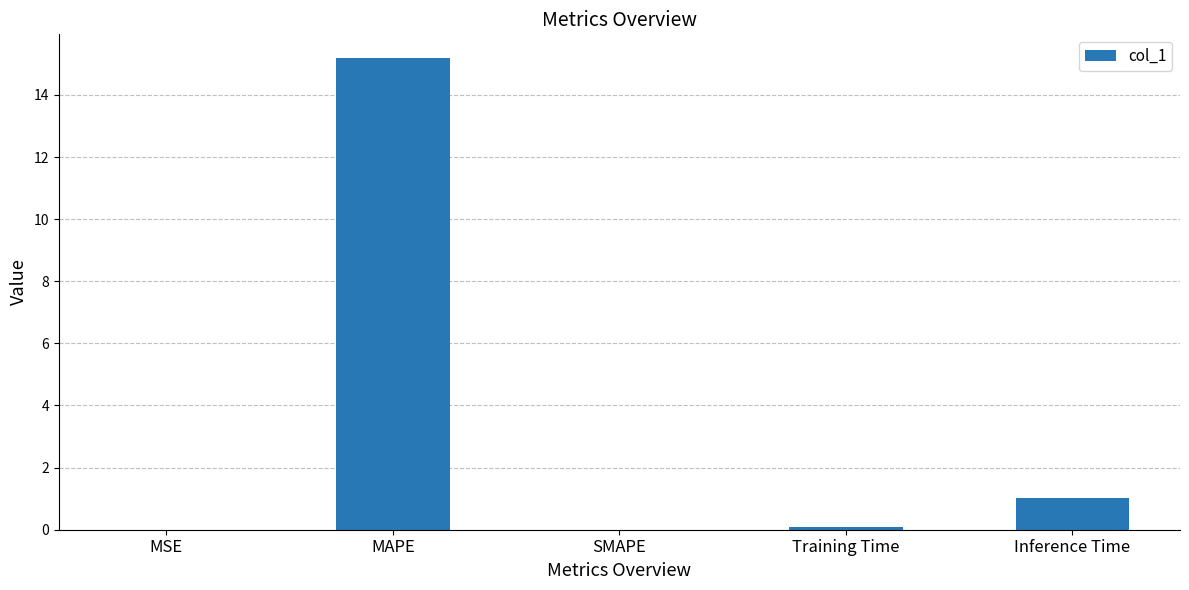

Between MSE and MAPE, which is larger?

MAPE